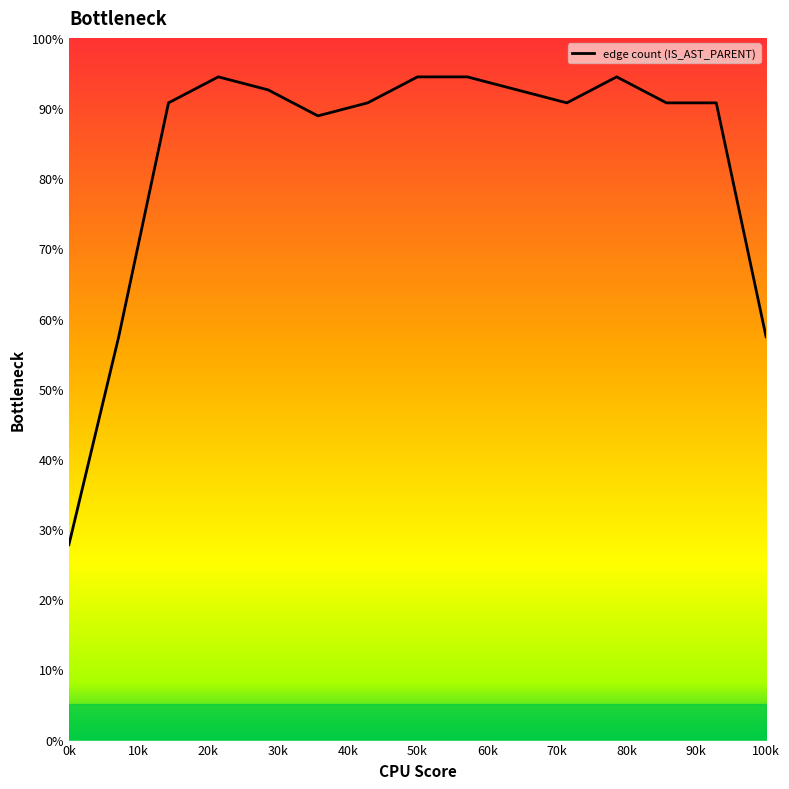

What is the sum of all values?

1248.1